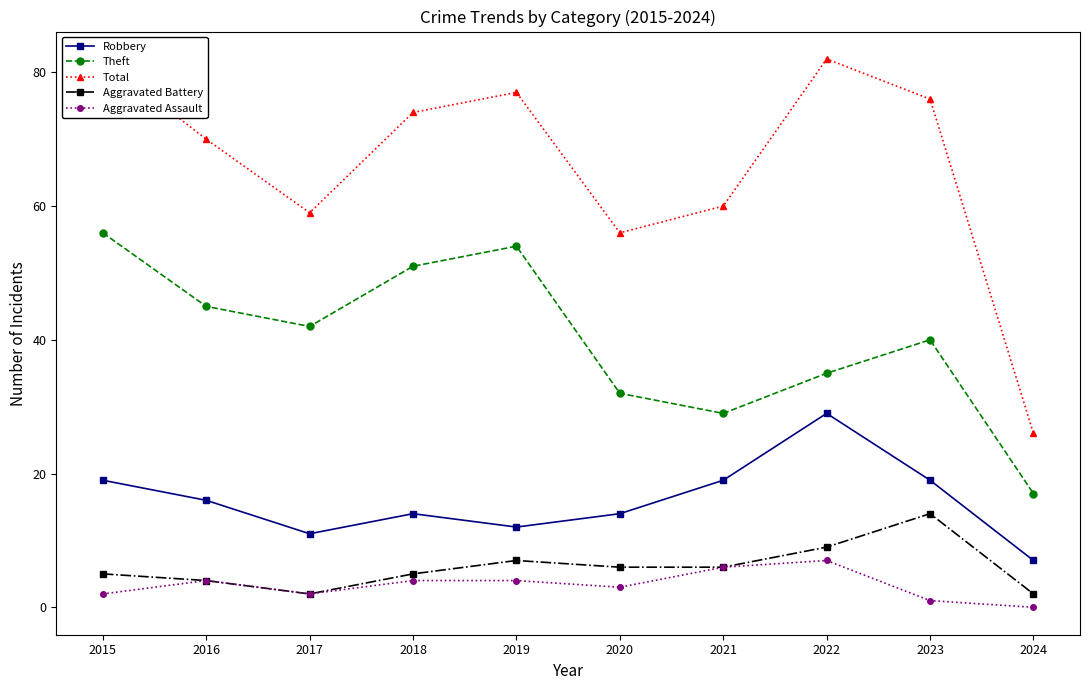

Which series has the widest spread of values?

Total